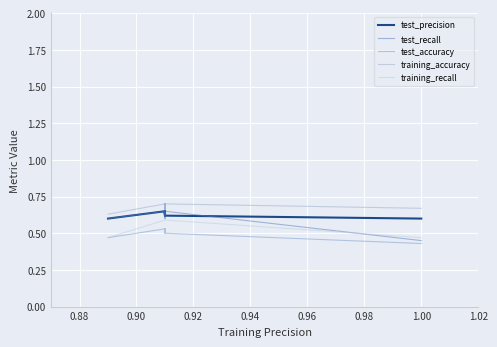

True or false: training_recall has more than 0 interior local peaks.

False